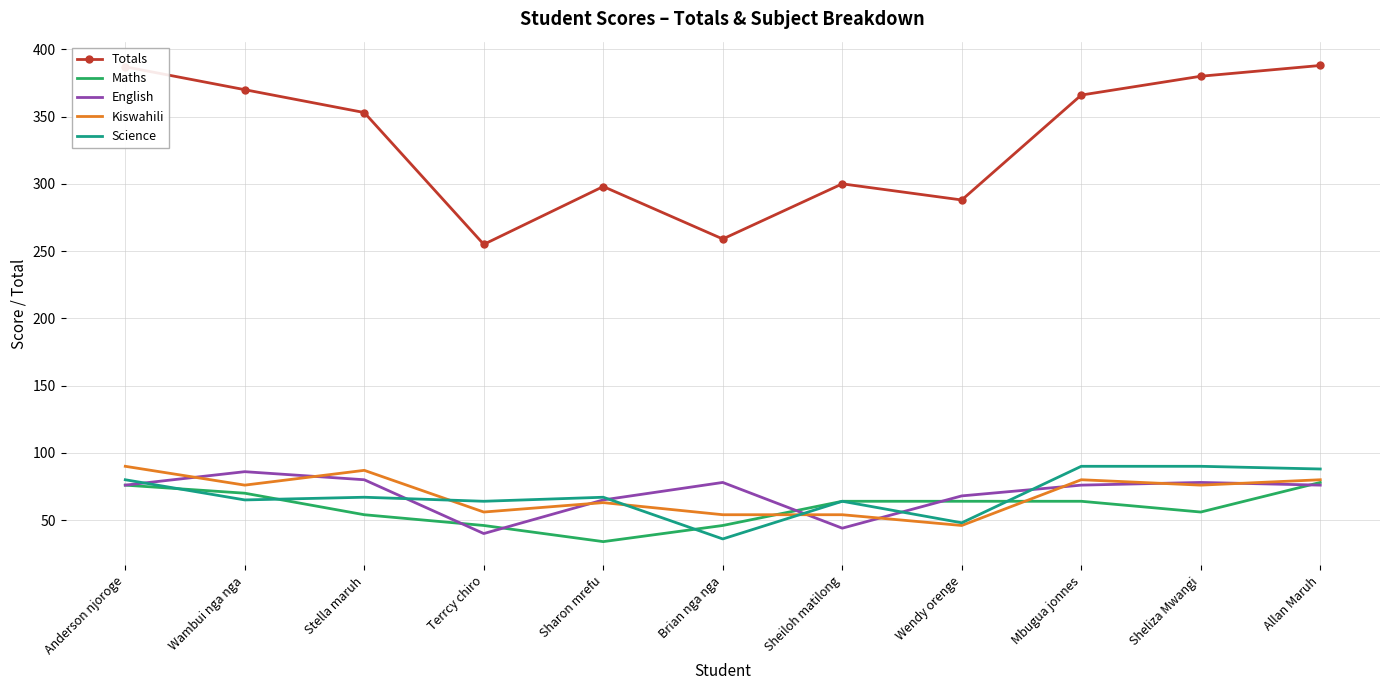

Which series has the largest total across all categories?

Totals